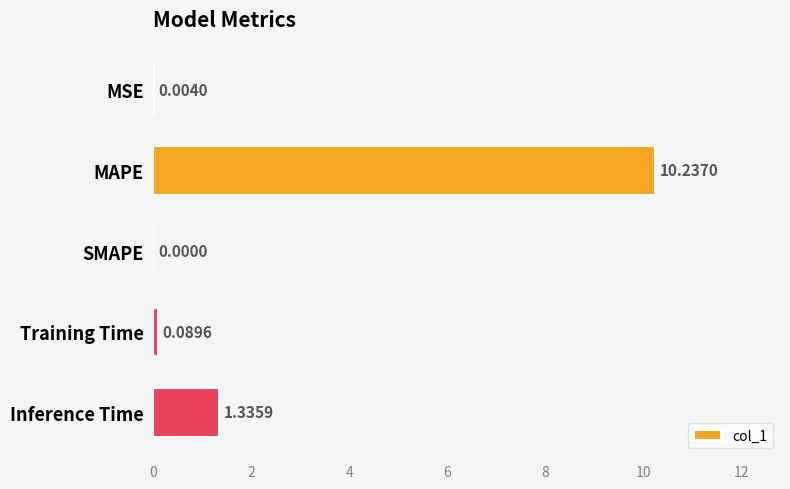

What is the sum of the values at MSE and MAPE?

10.2